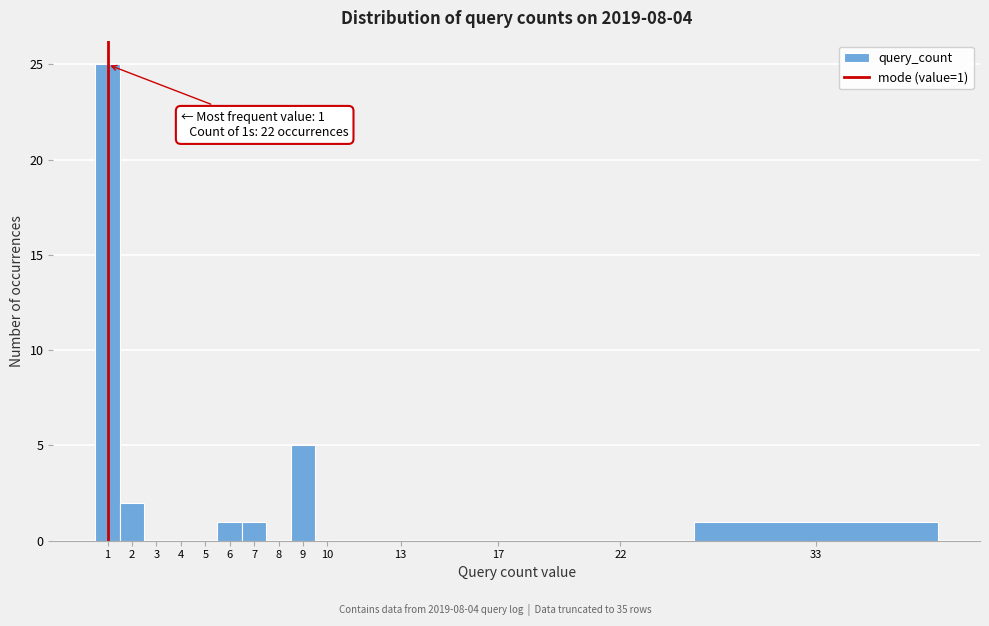

Reading left to right, list all the values displayed in this chart.

1=25	2=2	3=0	4=0	5=0	6=1	7=1	8=0	9=5	10=0	13=0	17=0	22=0	33=1